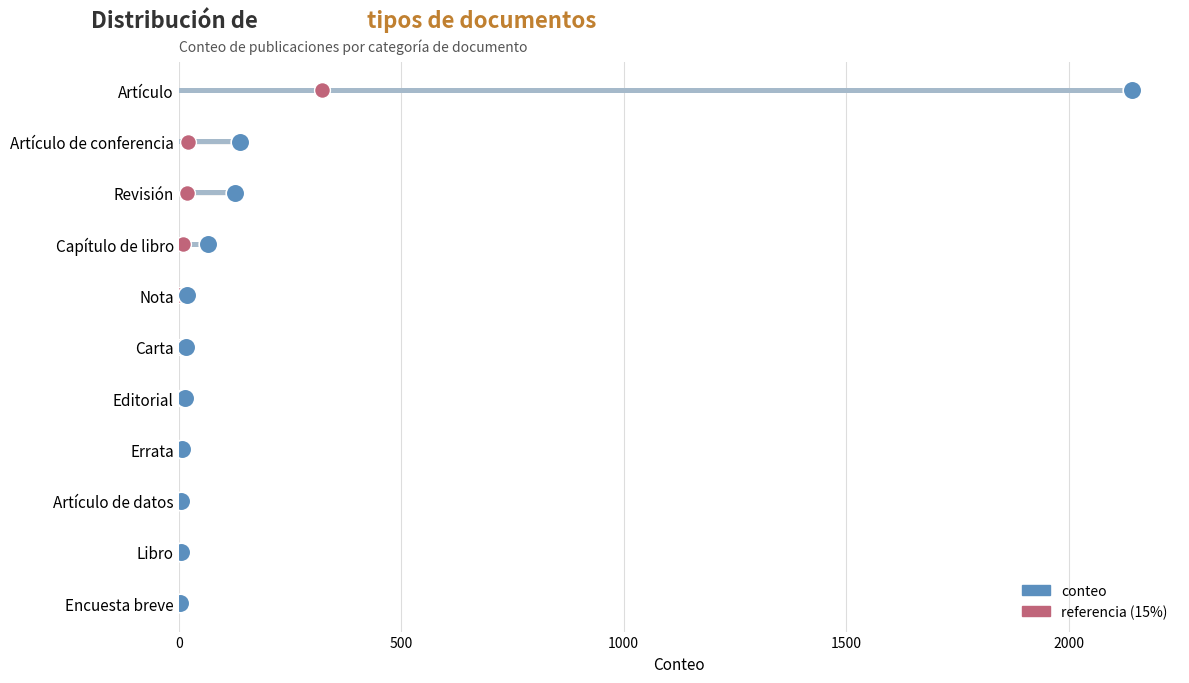

What are all the series names shown in the legend?

conteo, referencia (15%)